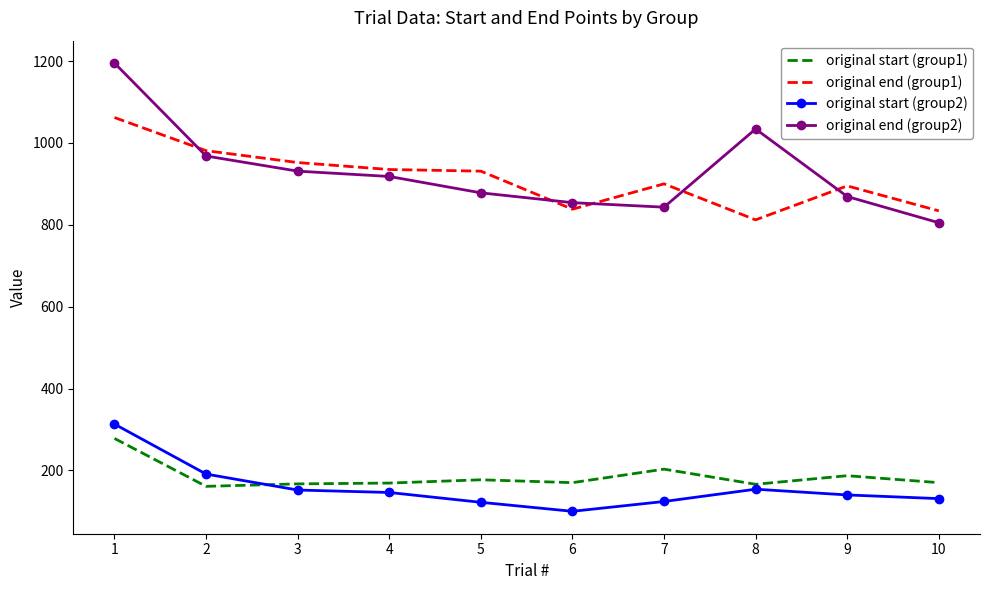

How many distinct data groups are displayed?

4